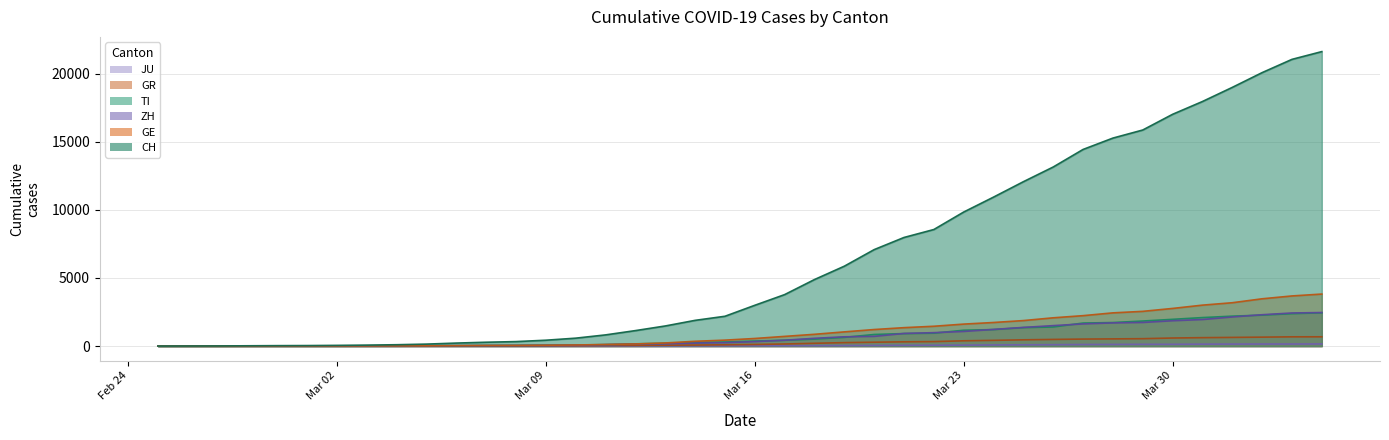

How many lines are shown in the chart?

6